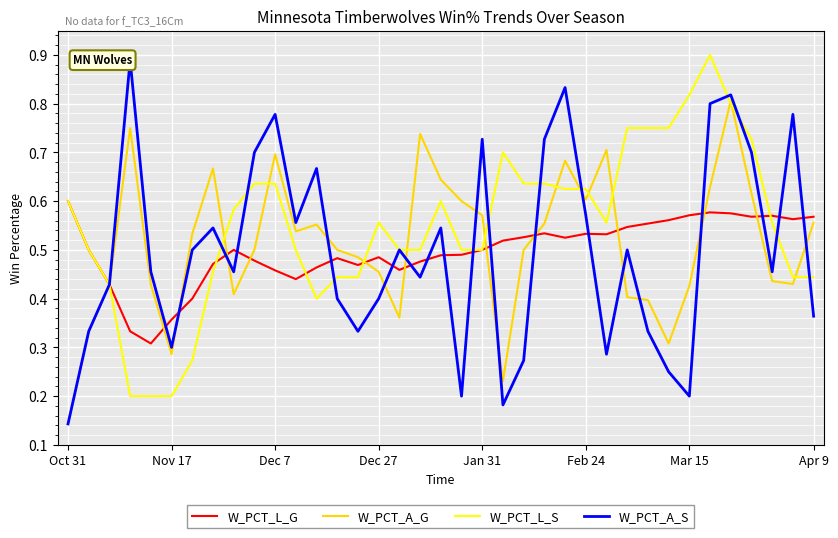

Where is W_PCT_A_G nearest to the value 0?

Oct 31